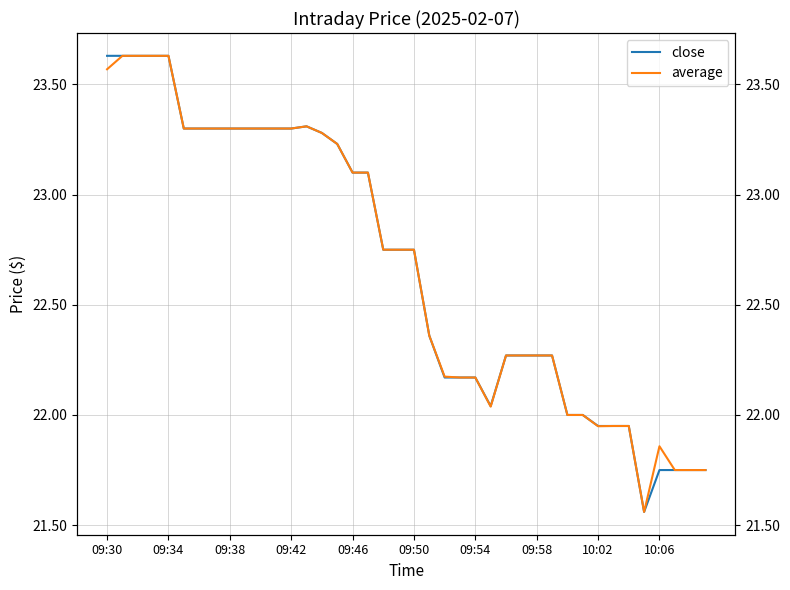

What is the value of the average point at the 35th from the left?

21.9